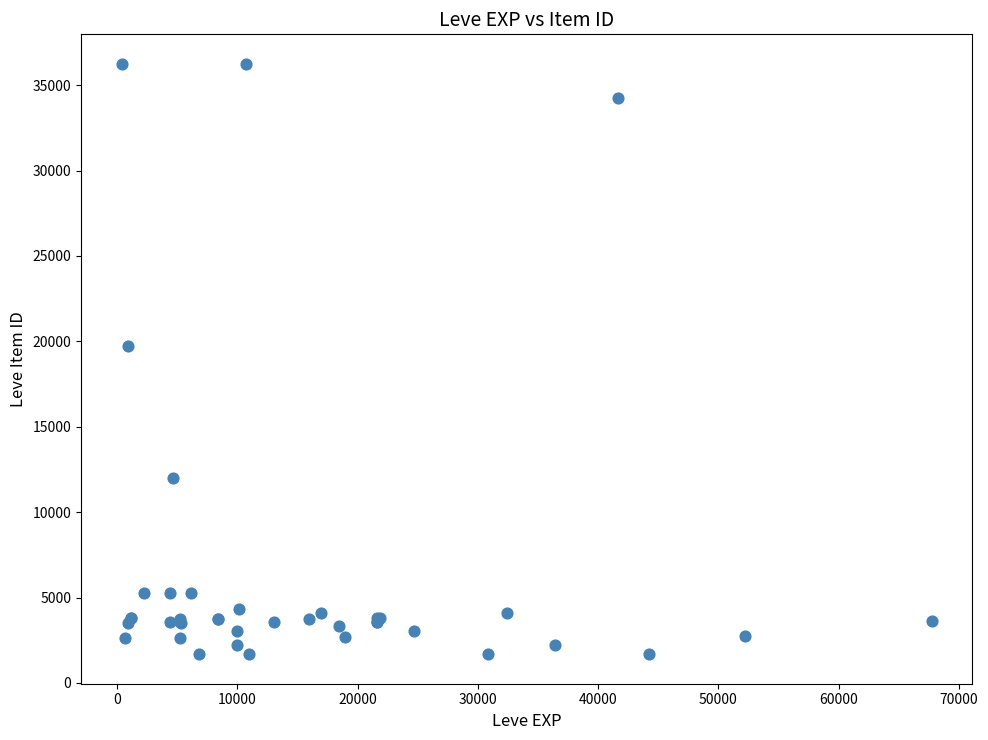

What Y value in the scatter plot is closest to 18967?

19744